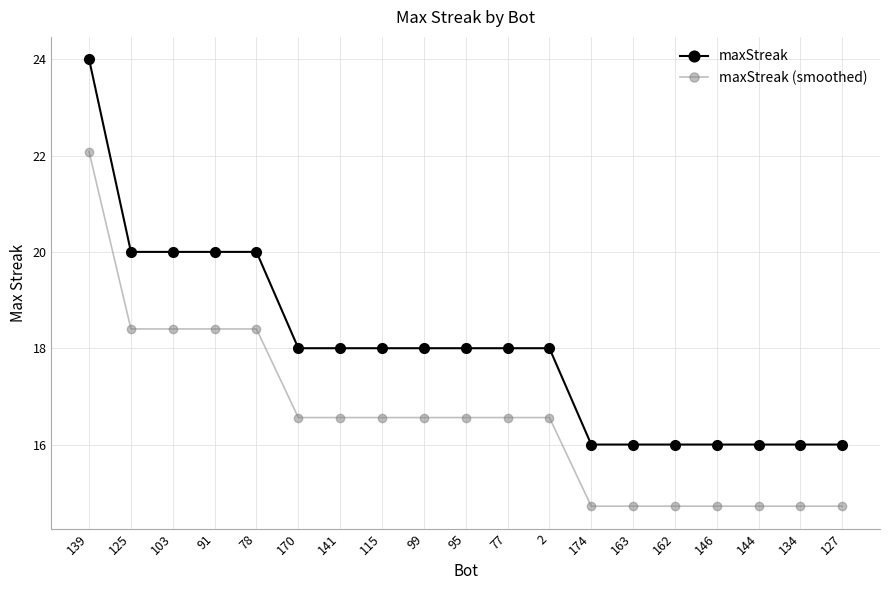

What is the average value of the maxStreak (smoothed) series?

16.6